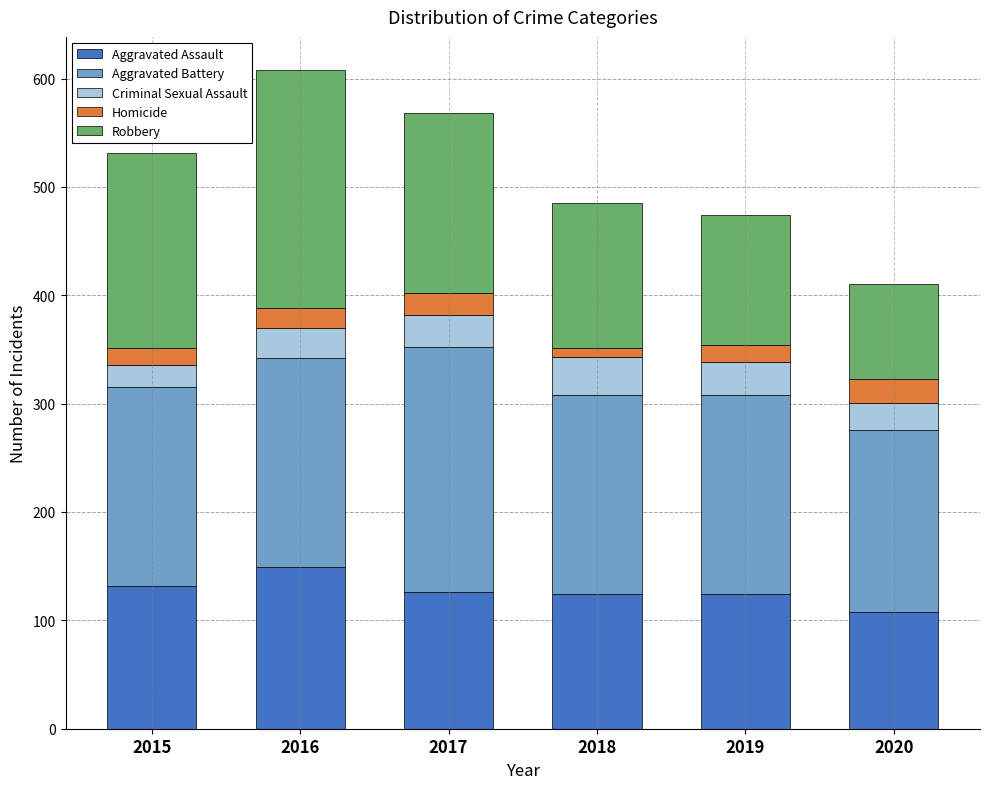

What is the minimum value for Aggravated Assault?

108